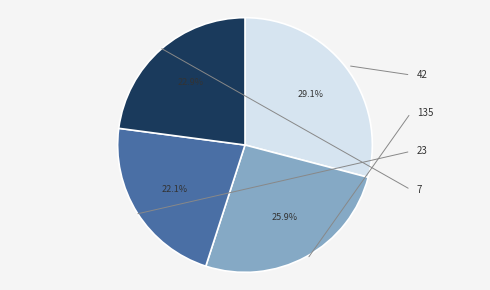

Does any single category account for the majority?

No